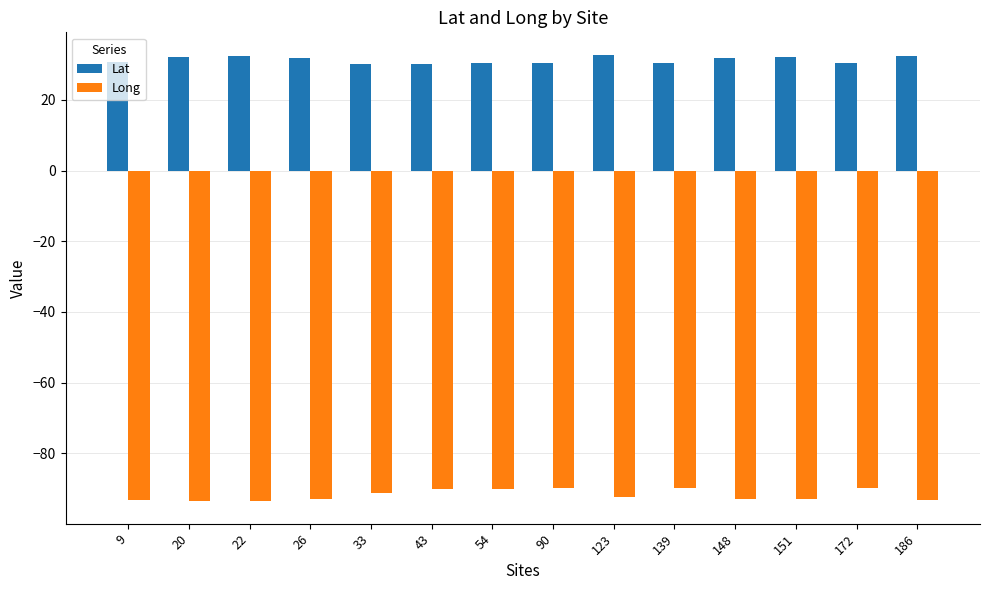

Rank the series at 54 from lowest to highest value.

Long, Lat